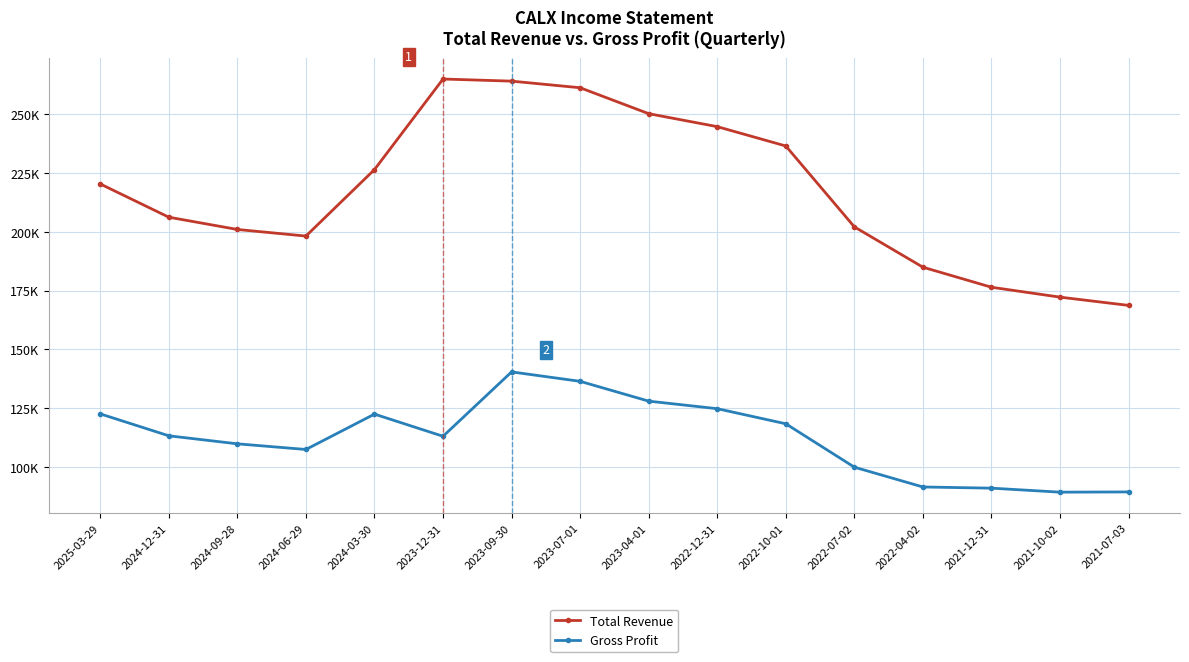

Which series has the largest total across all categories?

Total Revenue